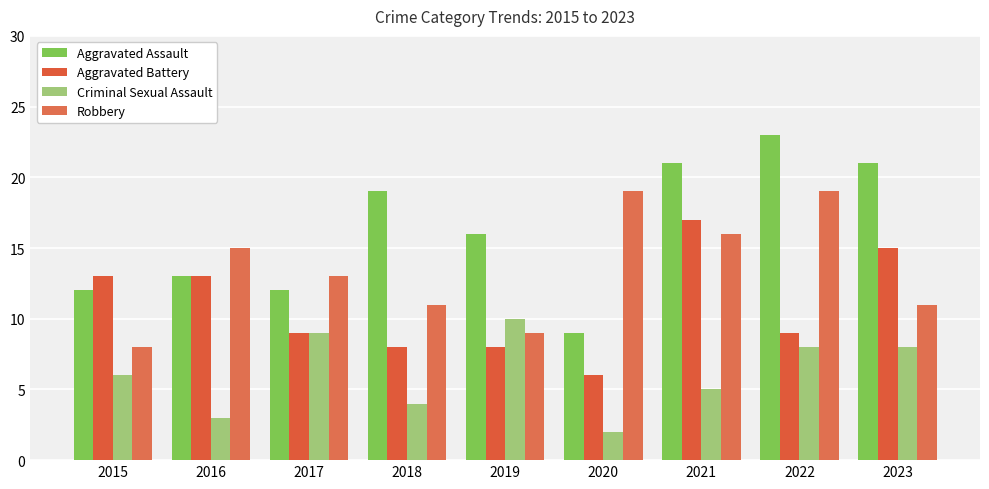

How many bars are there in each group?

4